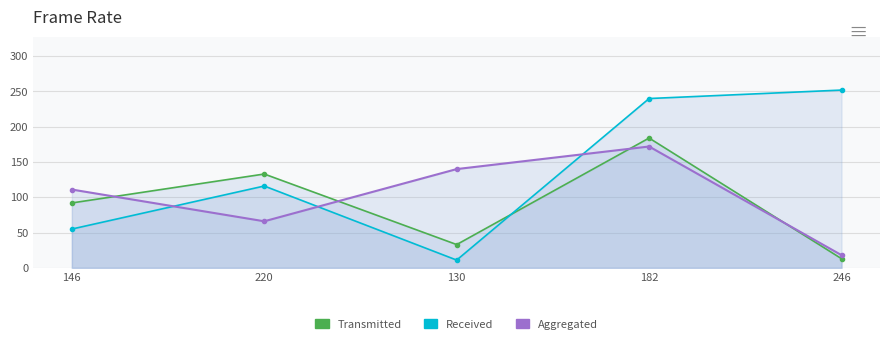

What is the maximum value shown in the chart?

252